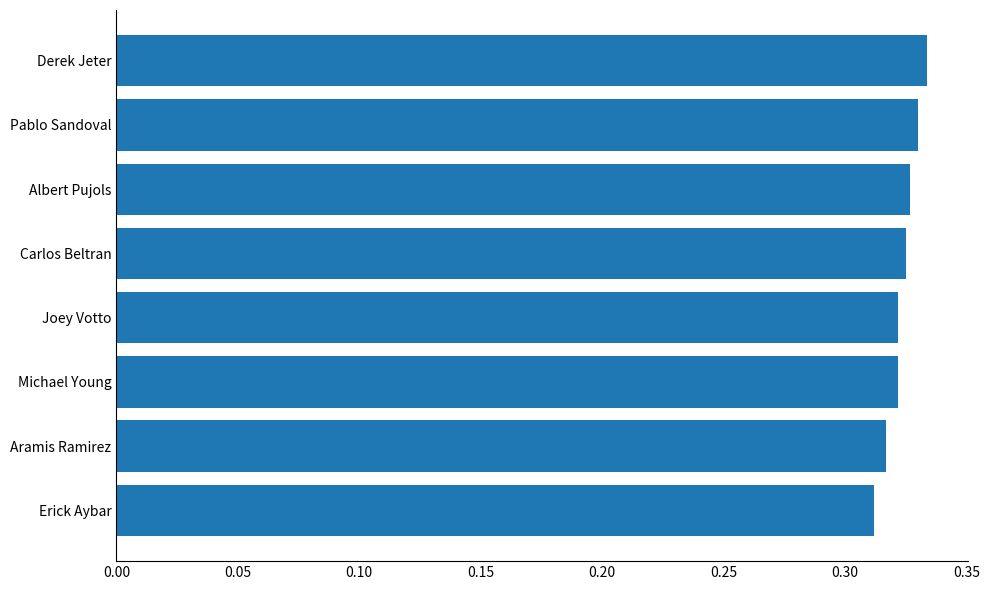

Which has a higher value, Derek Jeter or Aramis Ramirez?

Derek Jeter